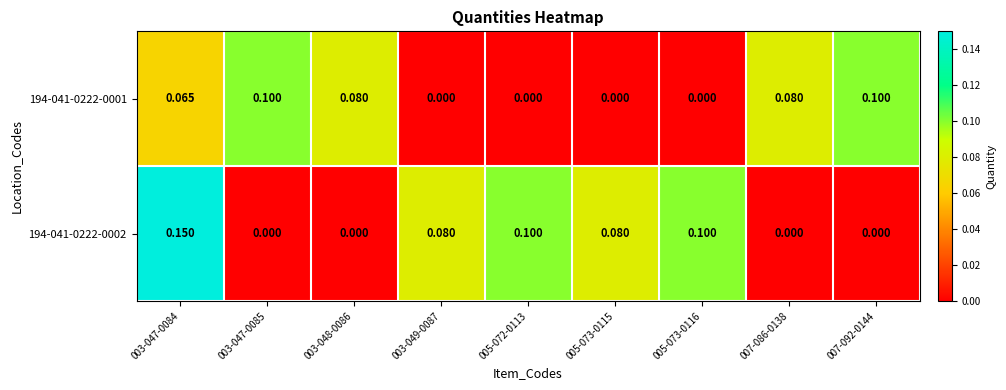

Count the number of data series in this chart.

2